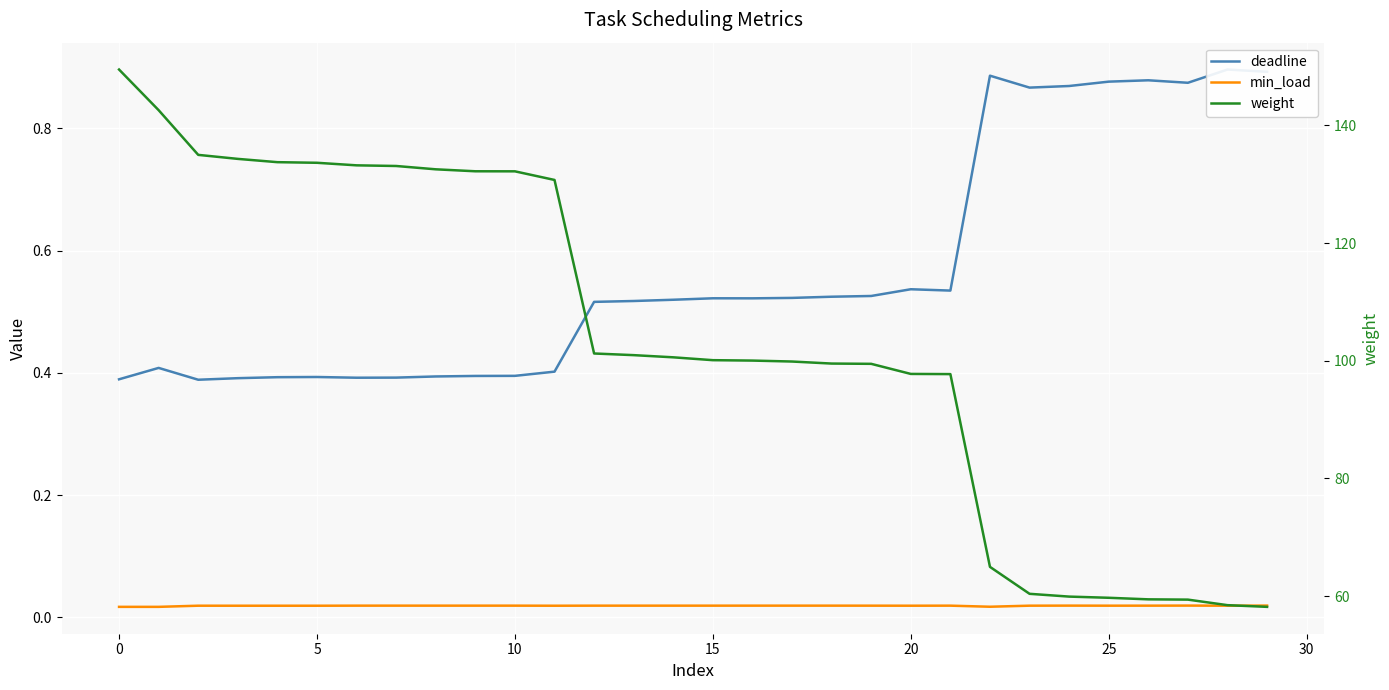

How many deadline values are between 0 and 1?

30